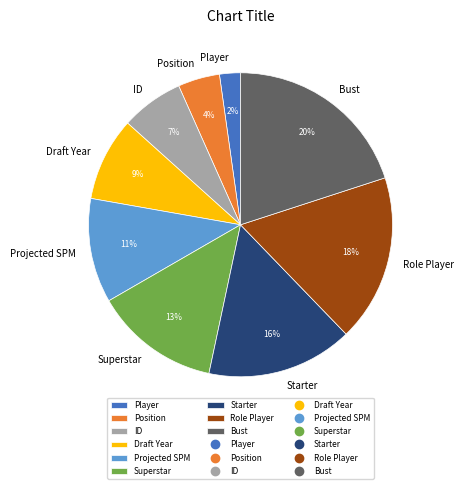

What is the smallest slice in the pie chart?

Player